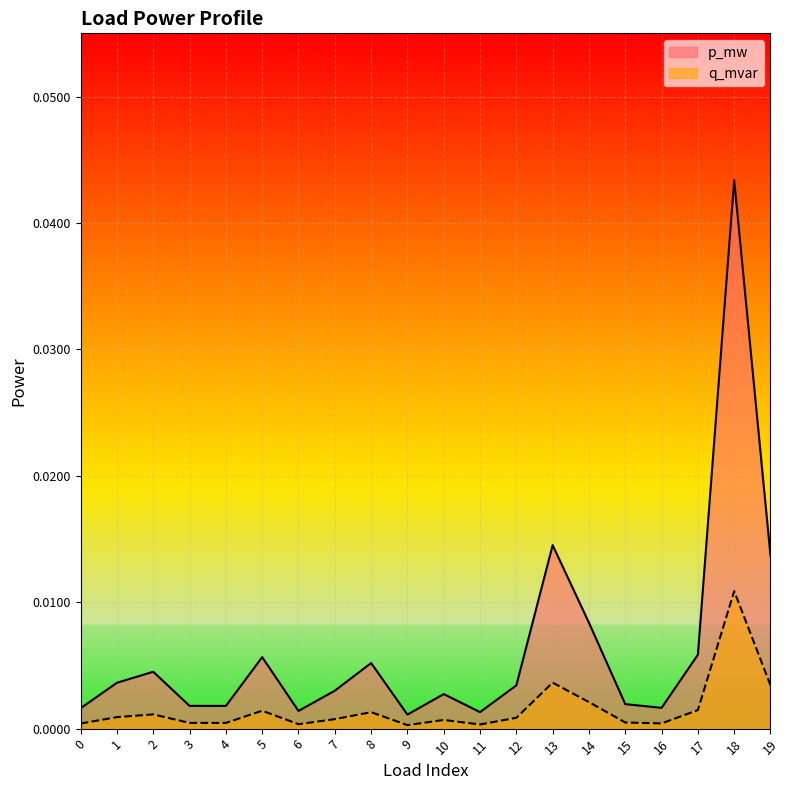

In q_mvar, how many points are lower than both neighbors (excluding endpoints)?

5